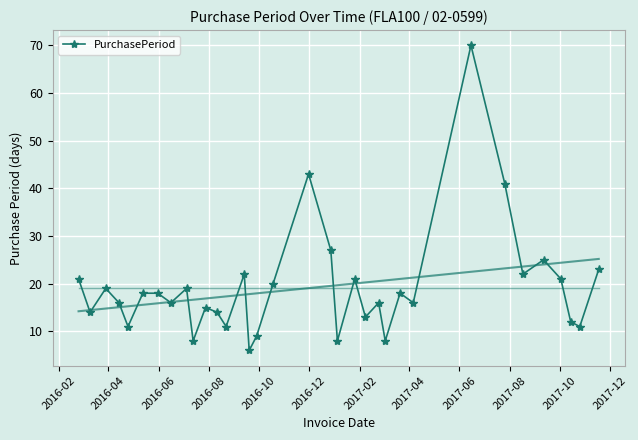

How many points are higher than both their immediate neighbors (excluding endpoints)?

10